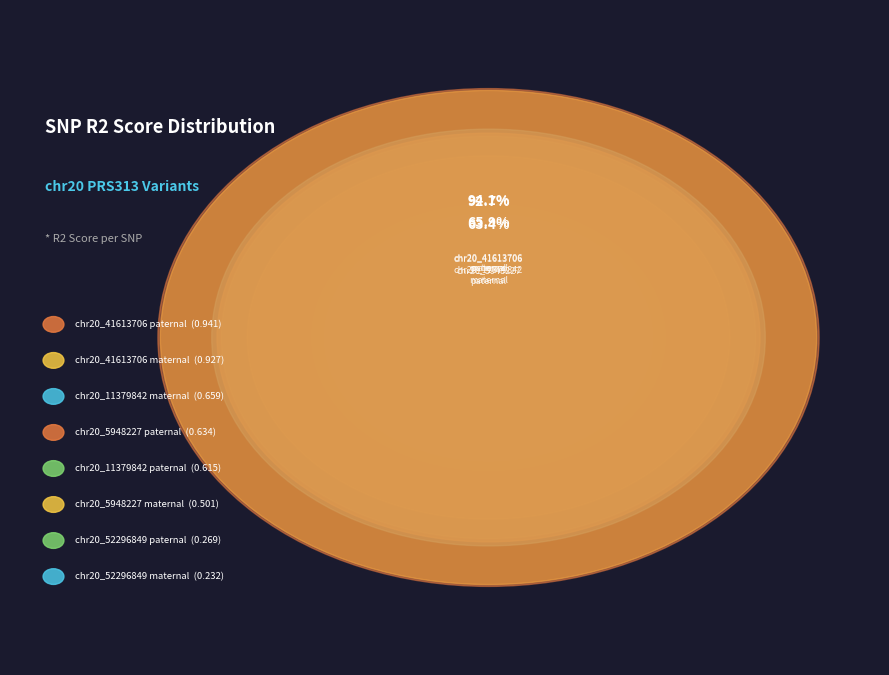

How many slices are in this pie chart?

8